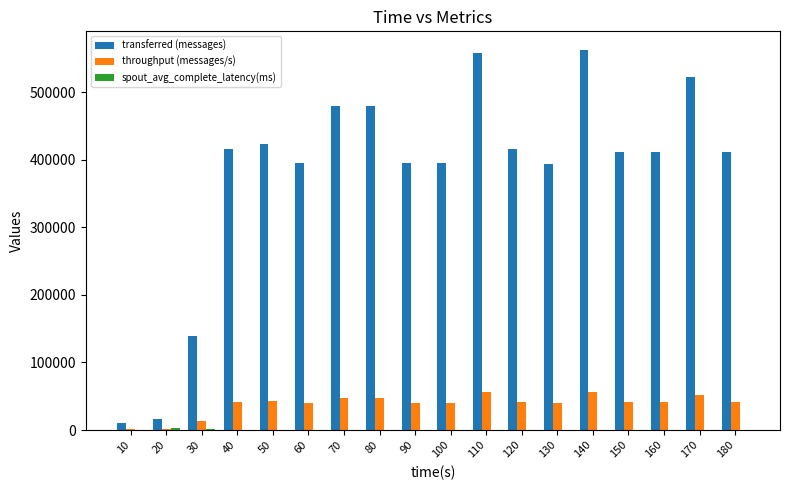

What is the greatest value displayed?

561700.0